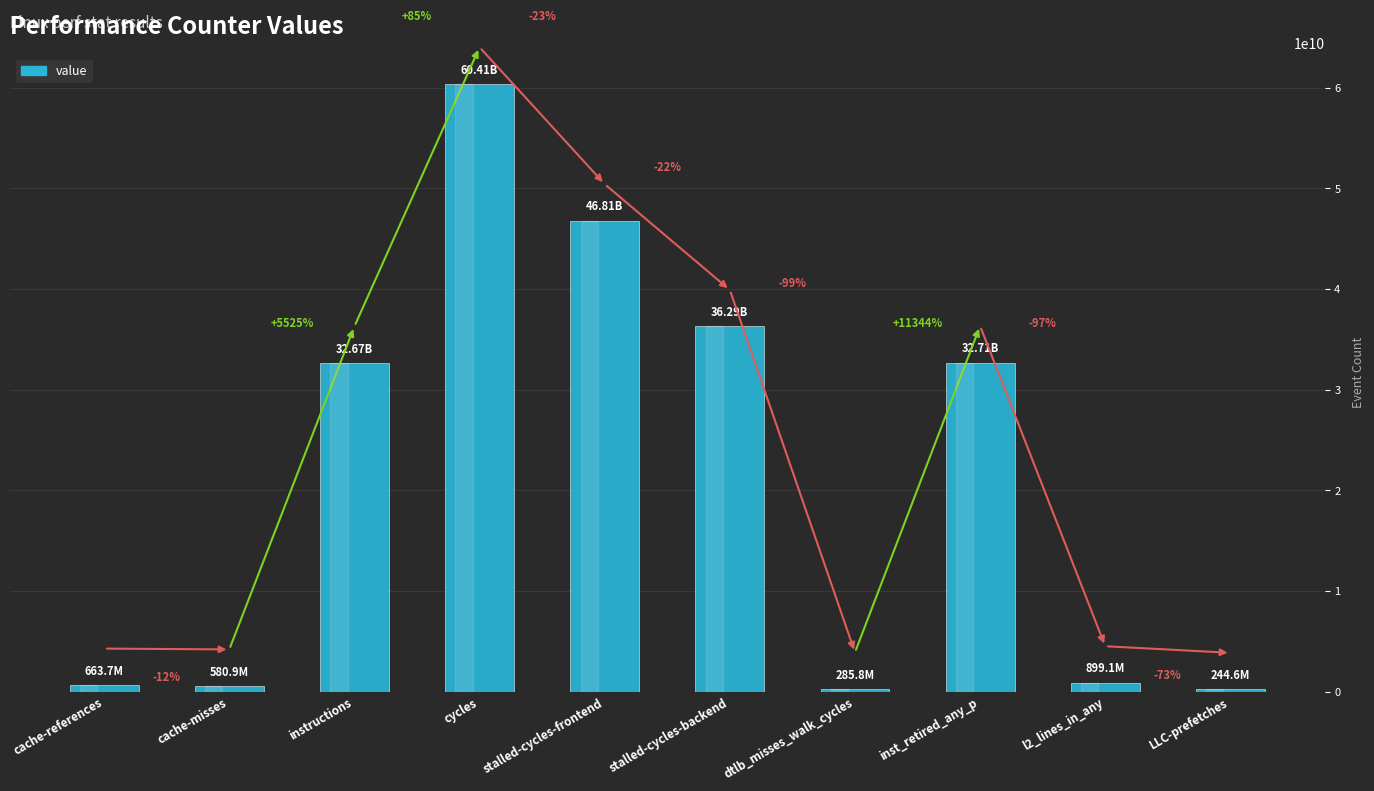

Are the bars horizontal?

No